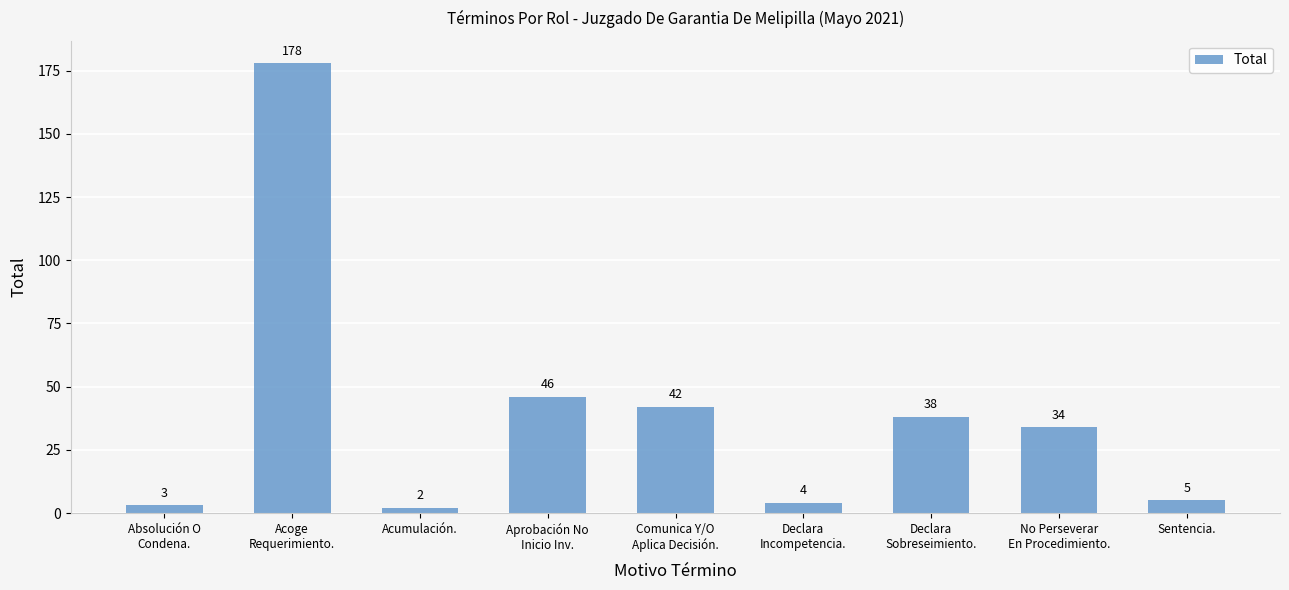

What value does the data have at Aprobación No
Inicio Inv., to the nearest 5?

45